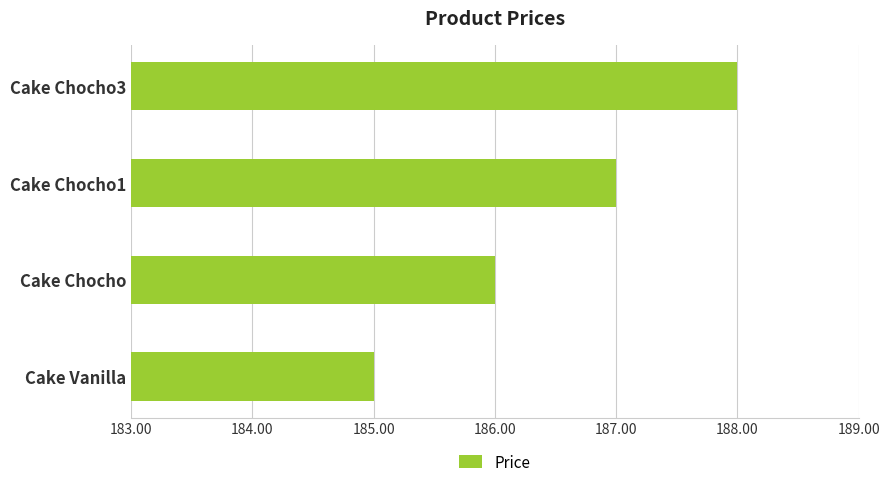

What is the change in value from Cake Chocho1 to Cake Chocho3?

+1